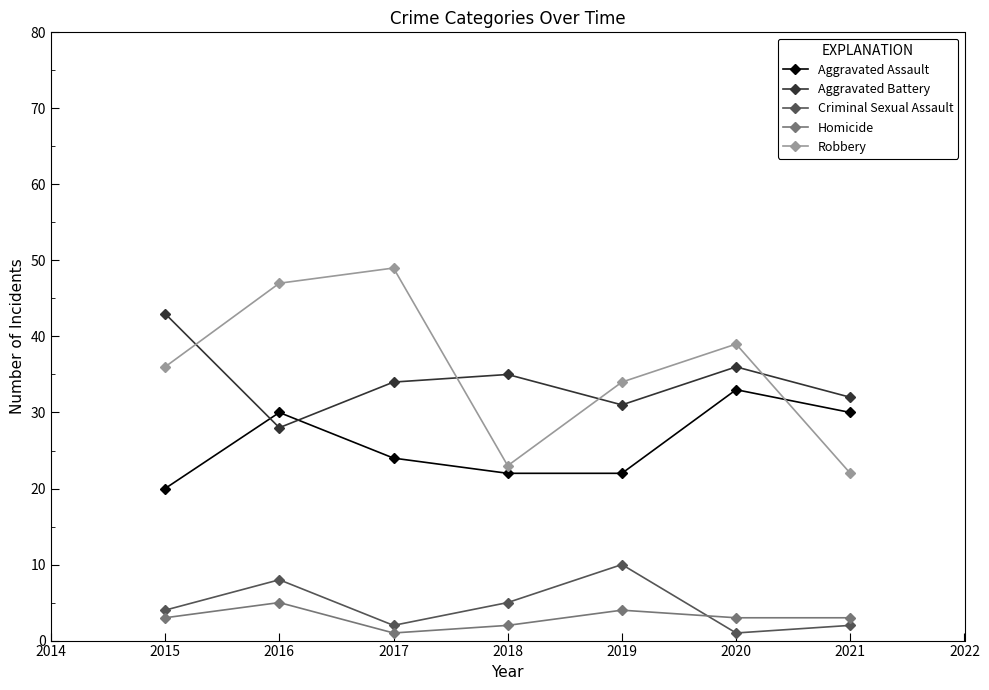

How many lines are shown in the chart?

5